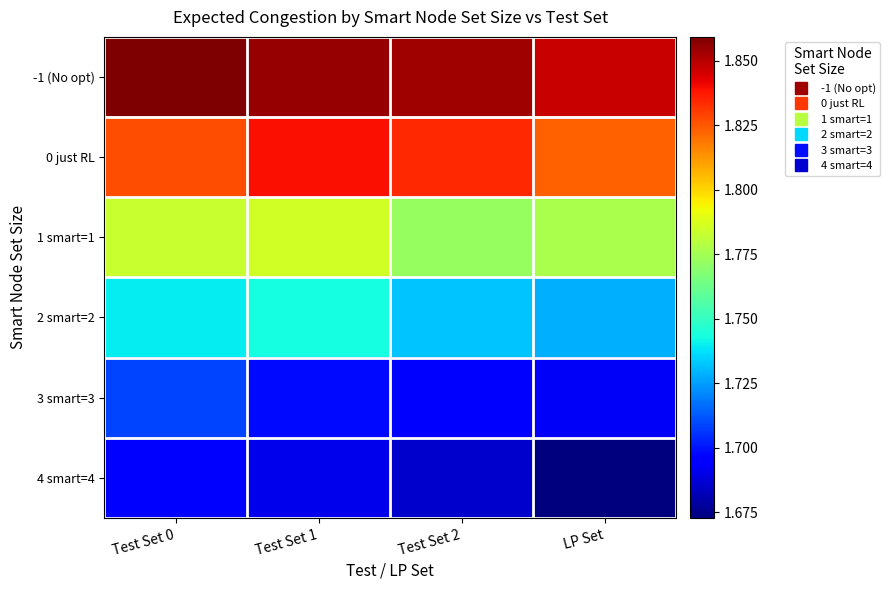

Reading right to left, extract all data points from this chart.

-1 (No opt): LP Set=1.8	Test Set 2=1.9	Test Set 1=1.9	Test Set 0=1.9
0 just RL: LP Set=1.8	Test Set 2=1.8	Test Set 1=1.8	Test Set 0=1.8
1 smart=1: LP Set=1.8	Test Set 2=1.8	Test Set 1=1.8	Test Set 0=1.8
2 smart=2: LP Set=1.7	Test Set 2=1.7	Test Set 1=1.7	Test Set 0=1.7
3 smart=3: LP Set=1.7	Test Set 2=1.7	Test Set 1=1.7	Test Set 0=1.7
4 smart=4: LP Set=1.7	Test Set 2=1.7	Test Set 1=1.7	Test Set 0=1.7